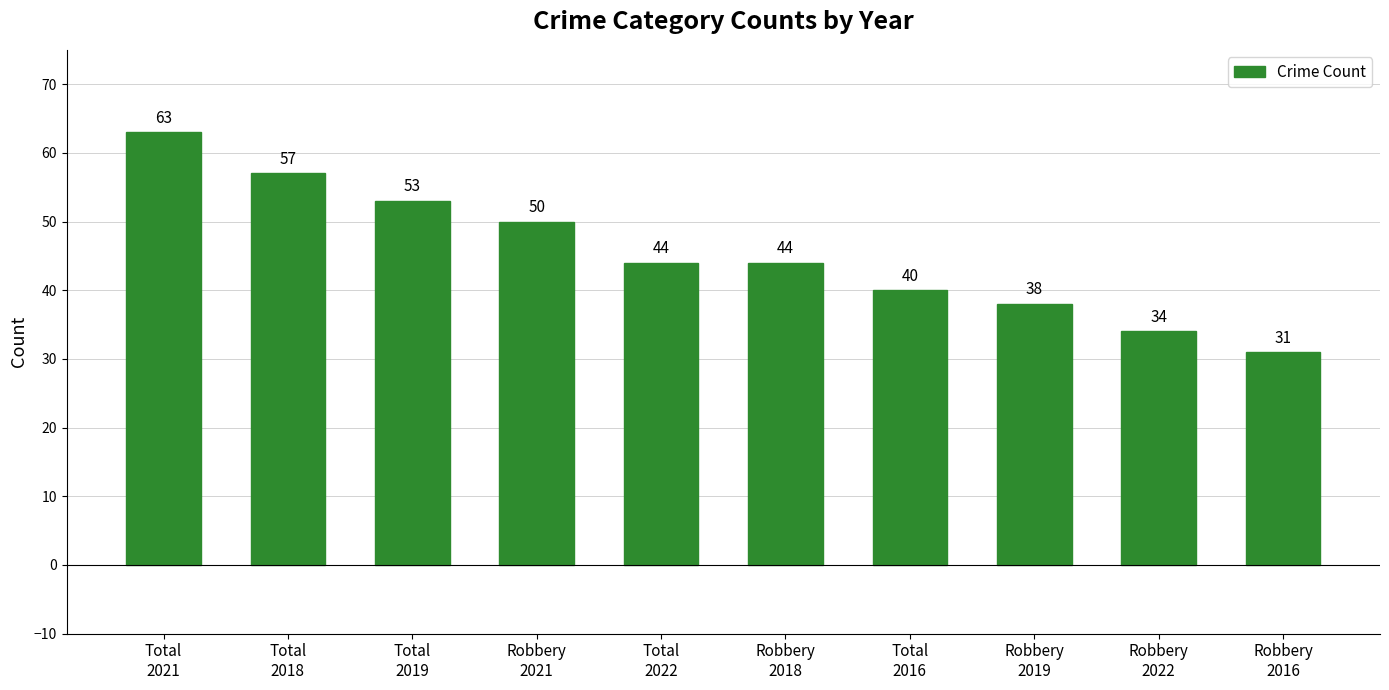

The chart shows a value of 73 at Robbery
2018. True or false?

False